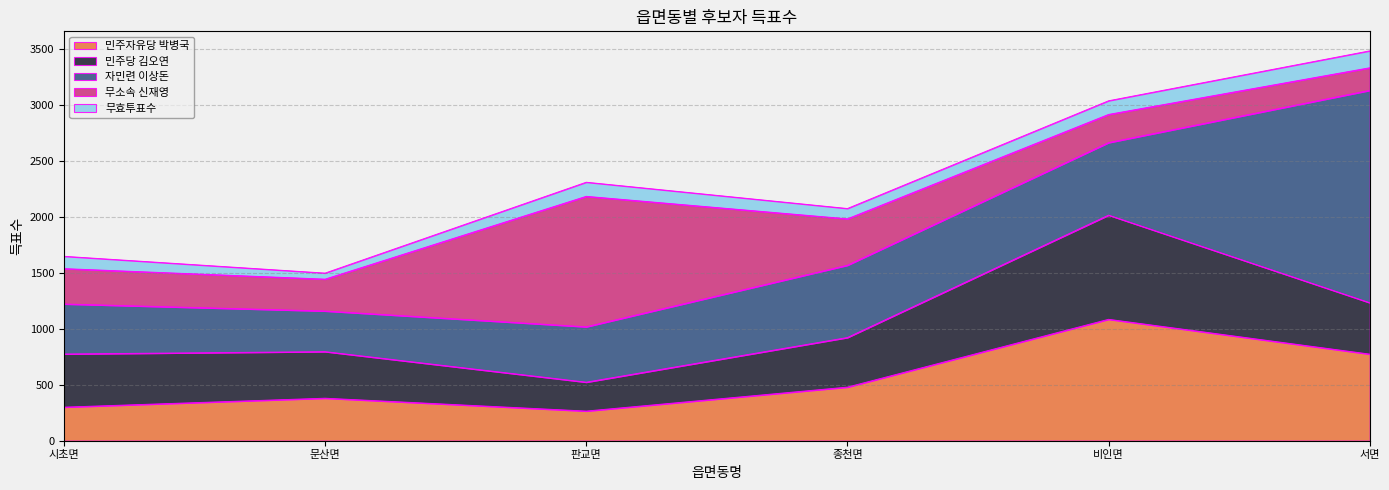

What is the total value across all series at 시초면?

1648